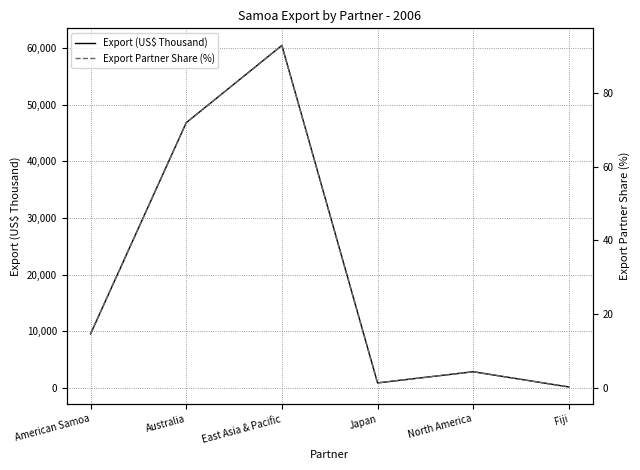

What is the maximum value for Export (US$ Thousand)?

60467.8